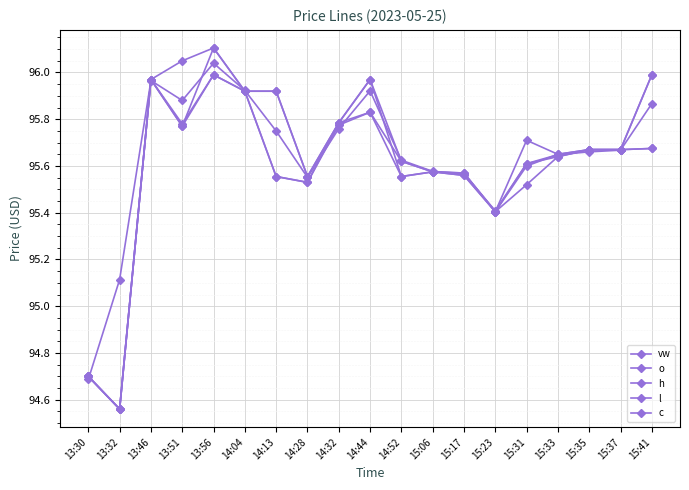

Rank the series by their maximum value, from lowest to highest.

l, c, vw, o, h